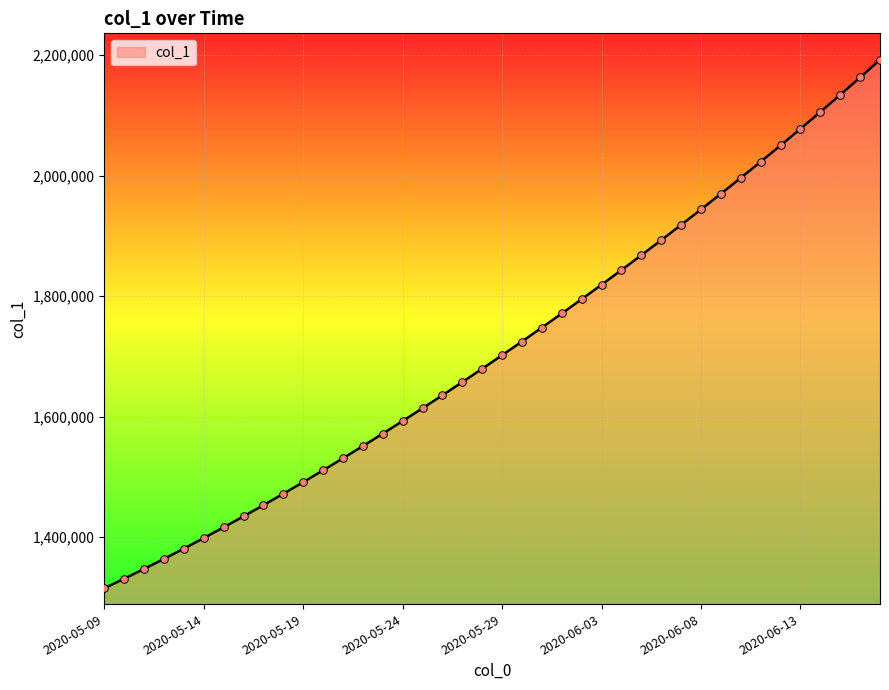

What is the greatest value displayed?

2192251.5